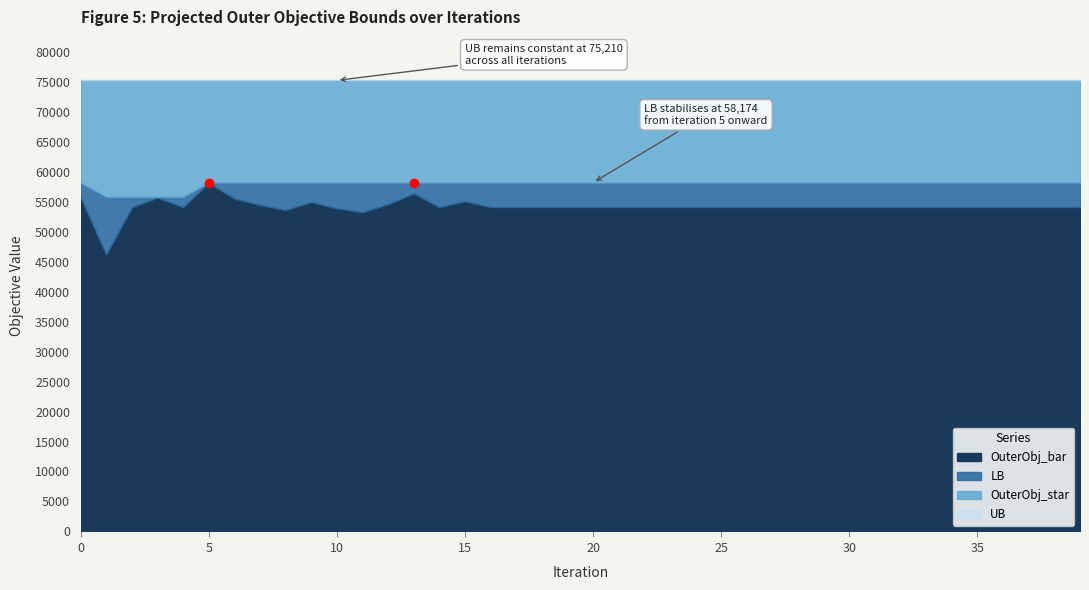

What is the total value across all series at 31?

262700.0